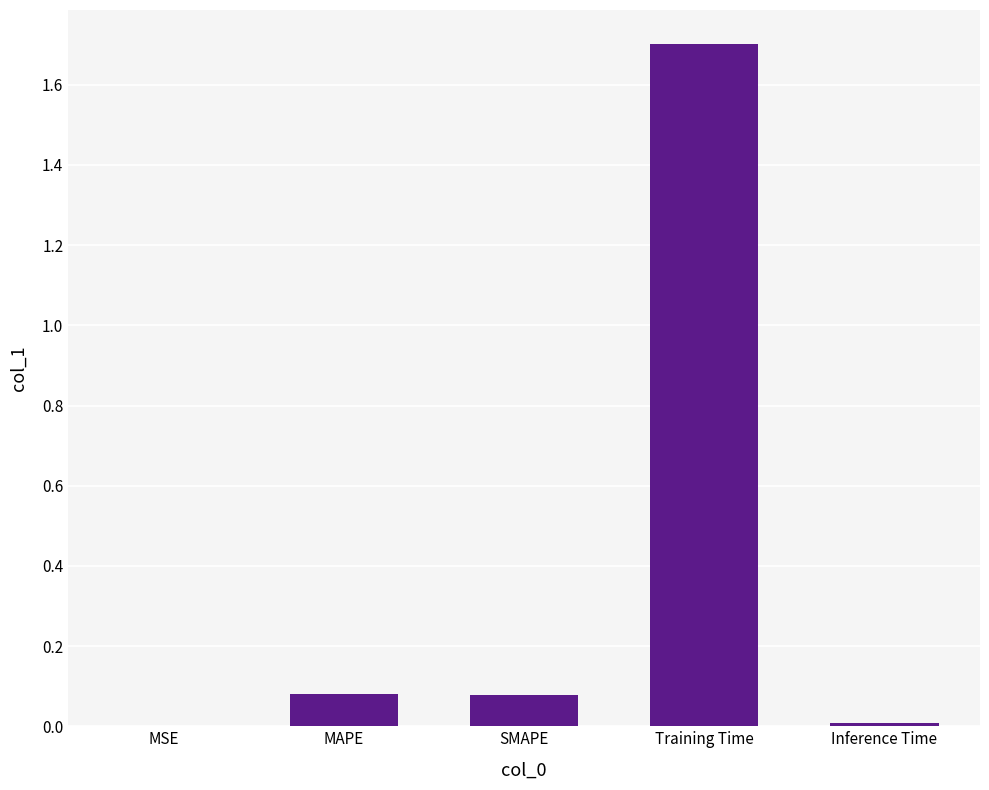

What is the sum of all values?

1.9